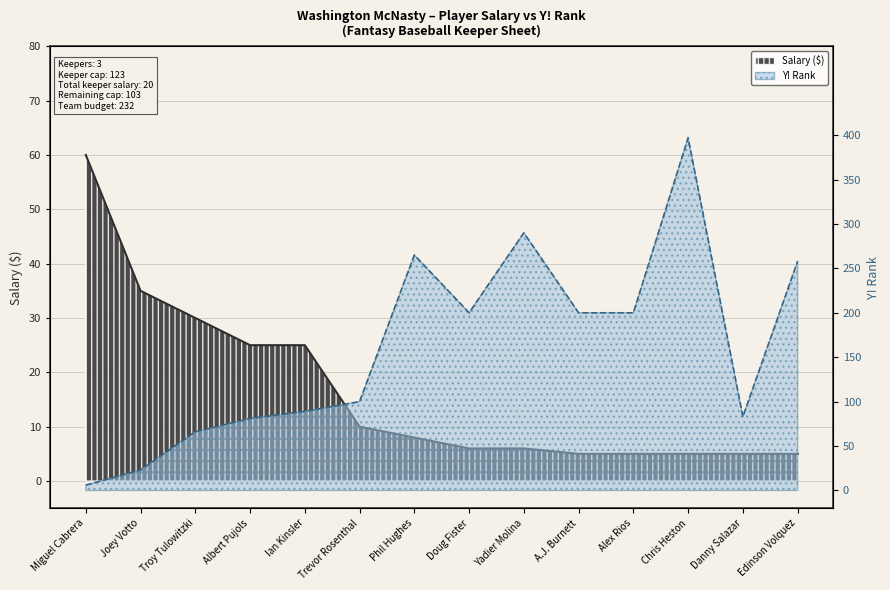

Which label corresponds to the smallest value in the chart?

A.J. Burnett